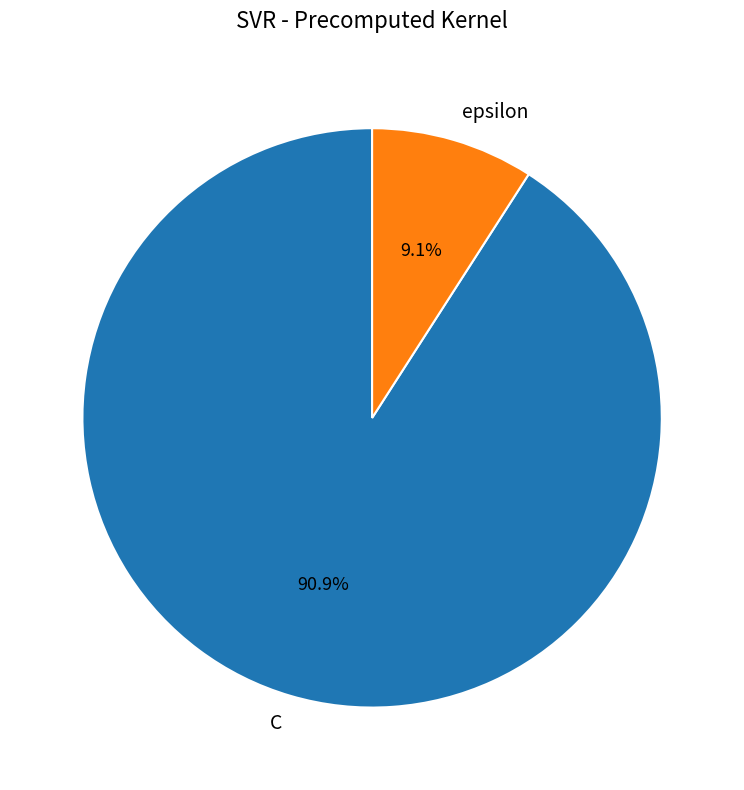

Rank the categories by value from lowest to highest.

epsilon, C